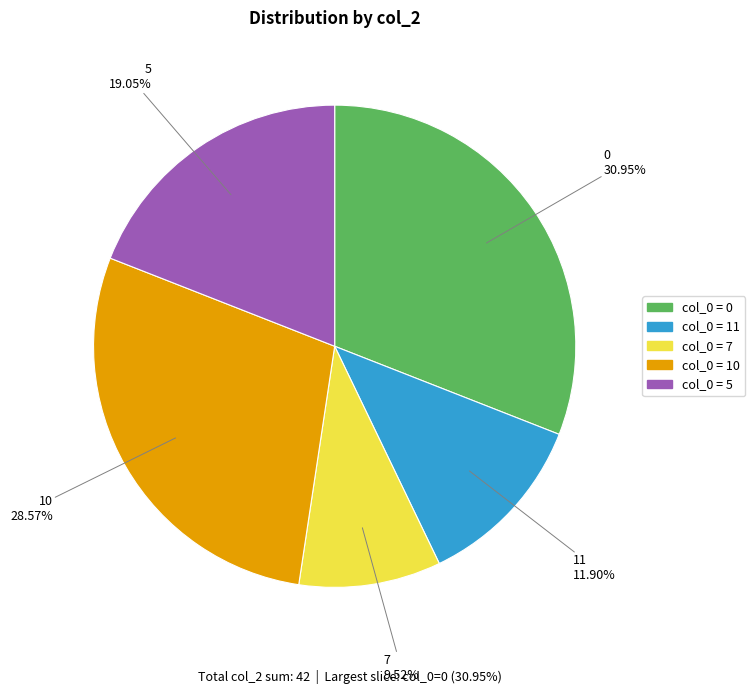

Does any single category account for the majority?

No